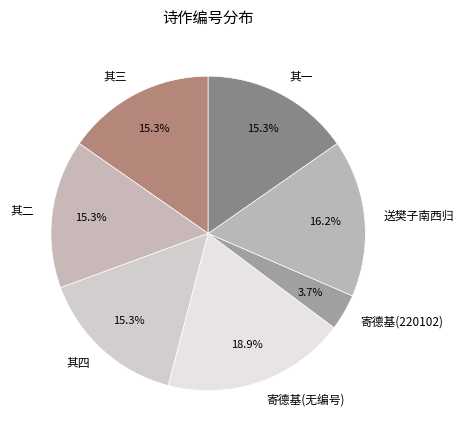

Which slice is the smallest?

寄德基(220102)